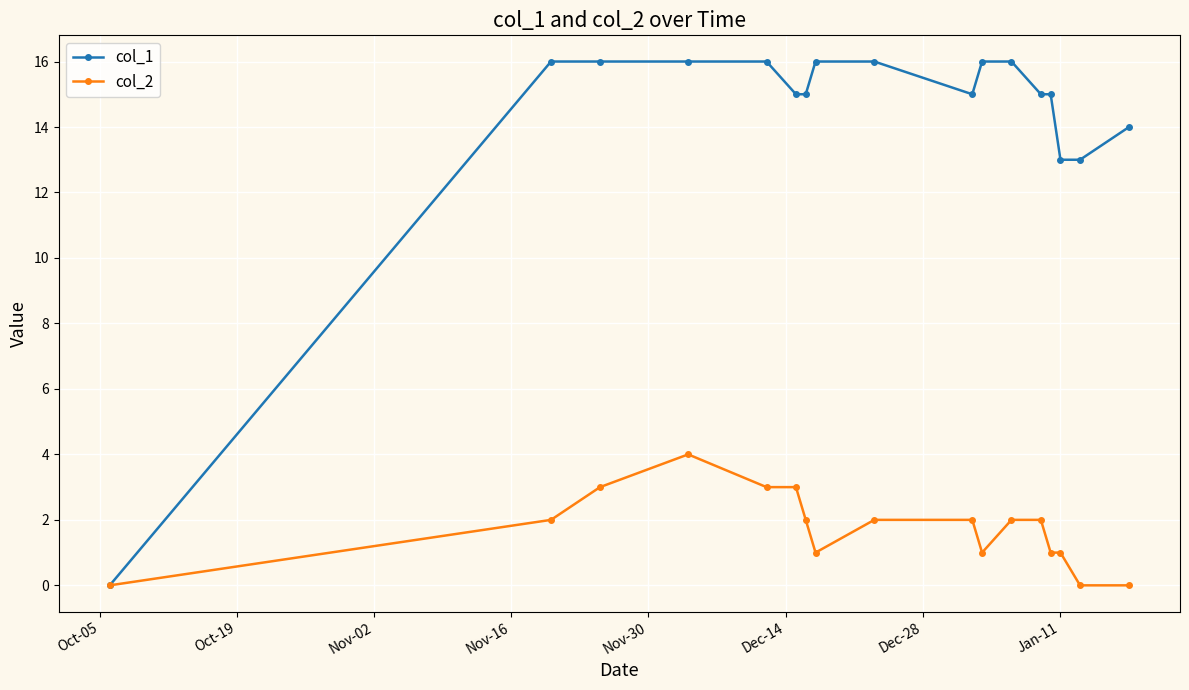

Rank the series by their maximum value, from lowest to highest.

col_2, col_1